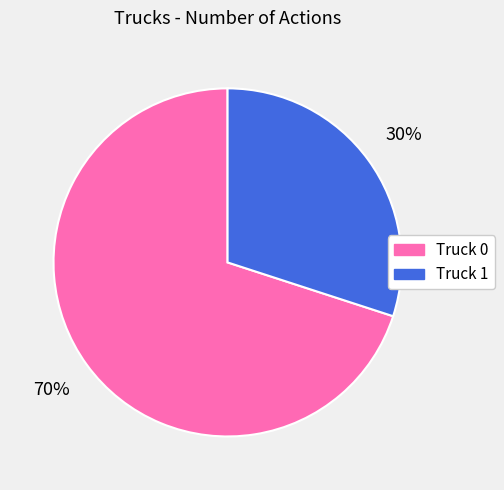

Count the number of slices in the pie.

2